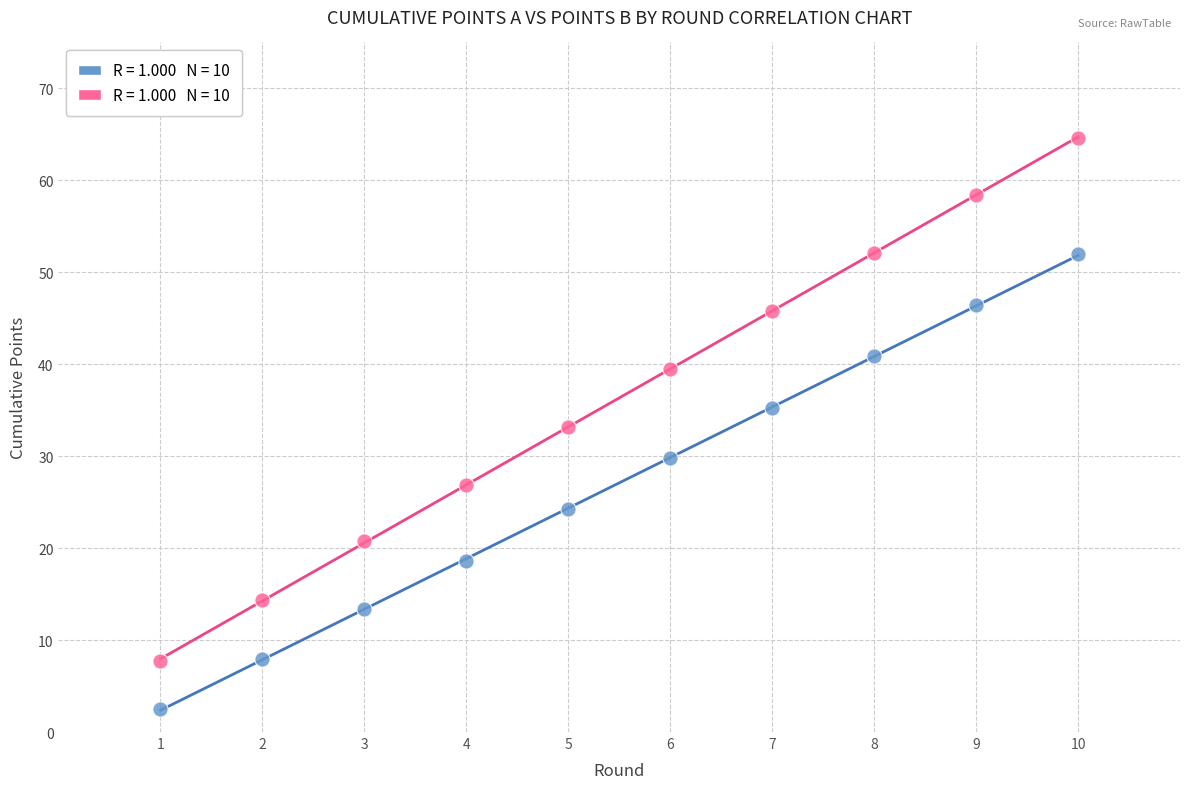

Across all data points, what is the range of Y values (max minus min)?

62.1